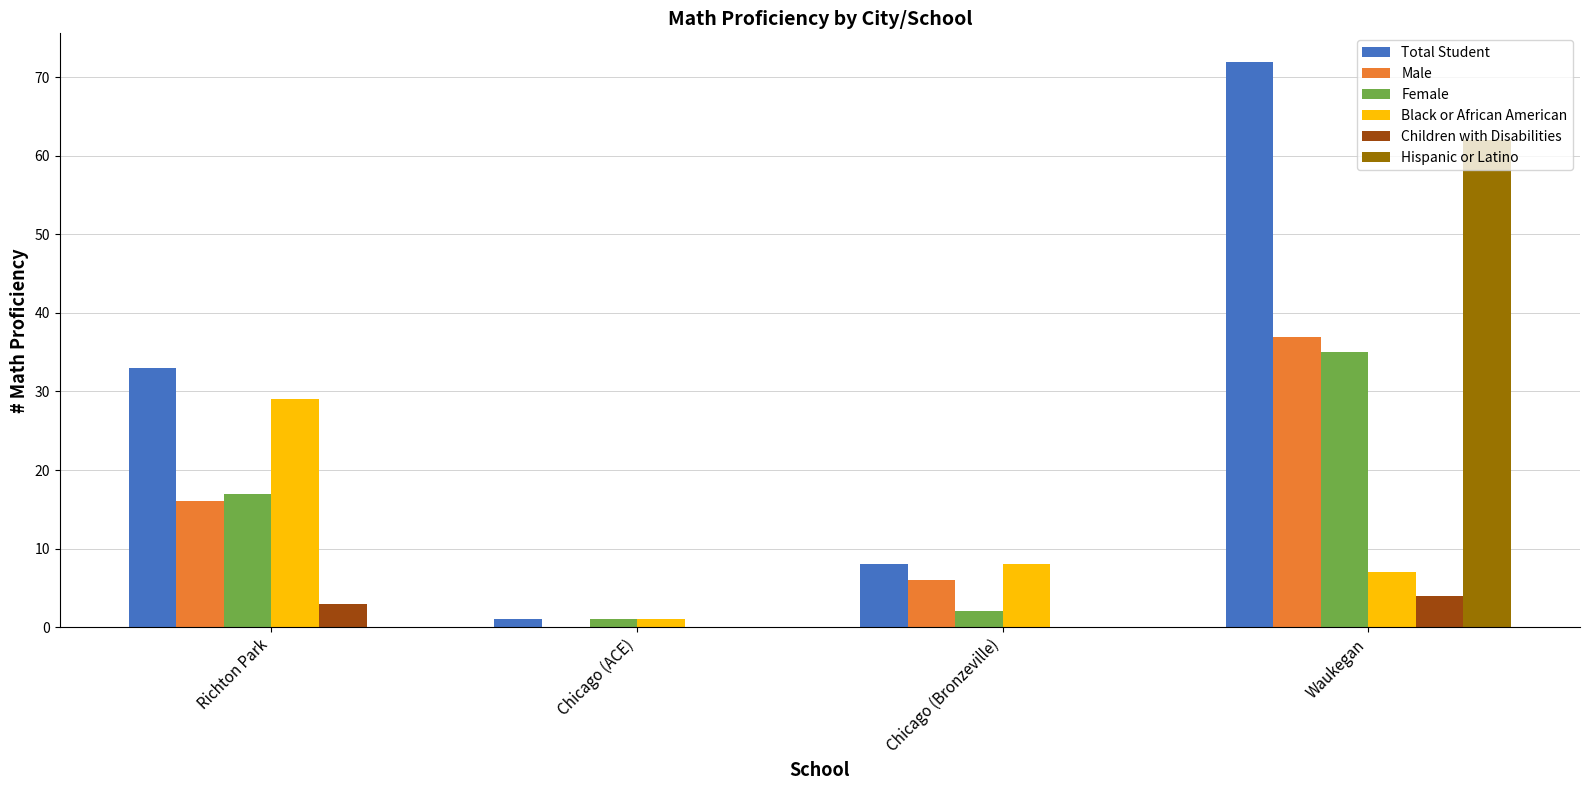

Is the value of Male at Richton Park greater than the value of Total Student at Chicago (Bronzeville)?

Yes